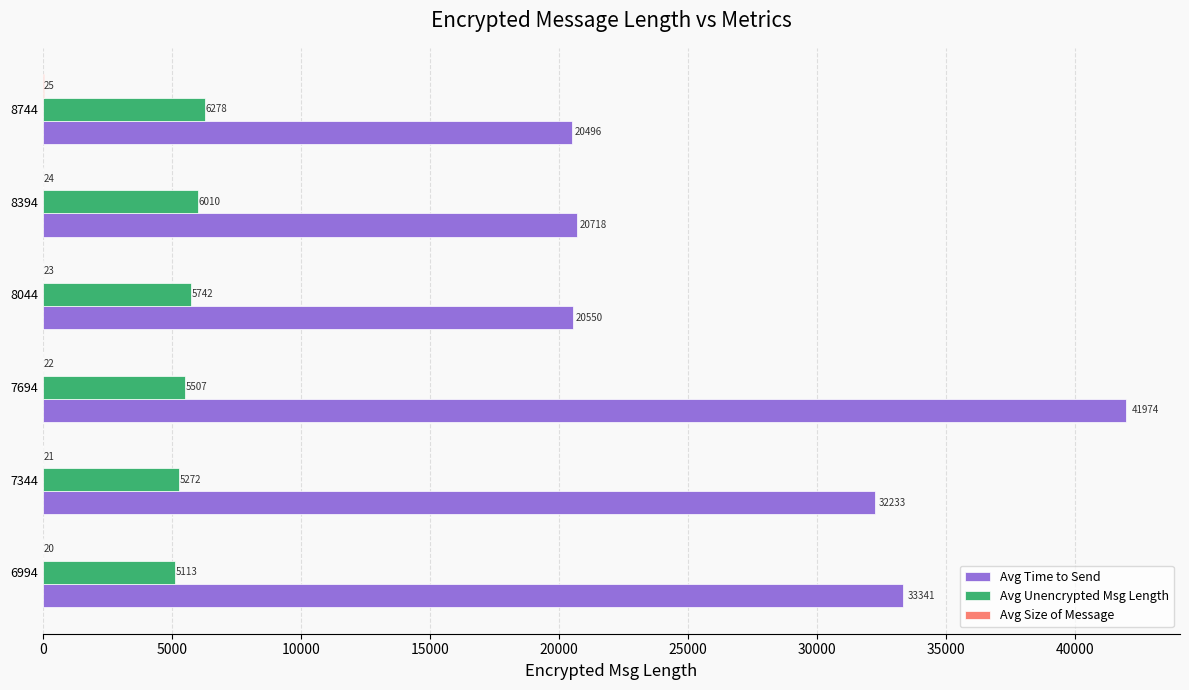

Which series has the largest total across all categories?

Avg Time to Send